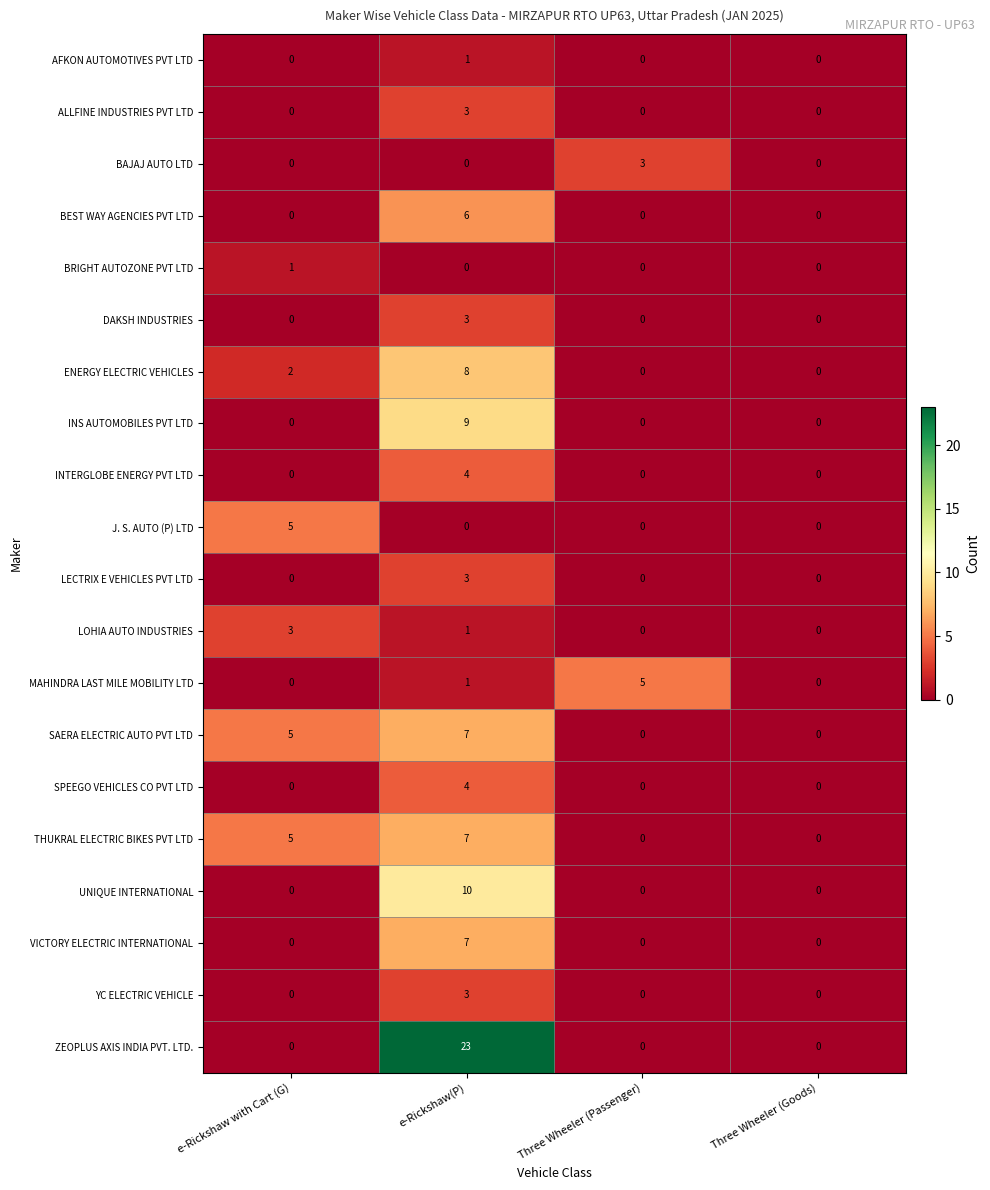

Which series has the largest range (max minus min)?

ZEOPLUS AXIS INDIA PVT. LTD.